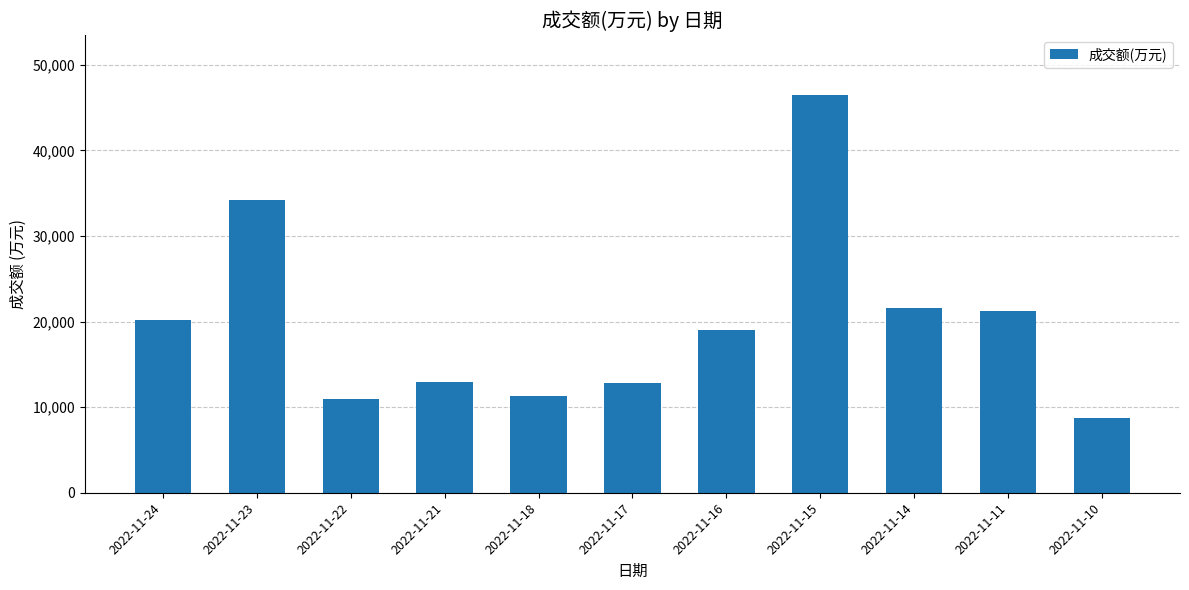

True or false: the data shows 11321 at 2022-11-18.

True